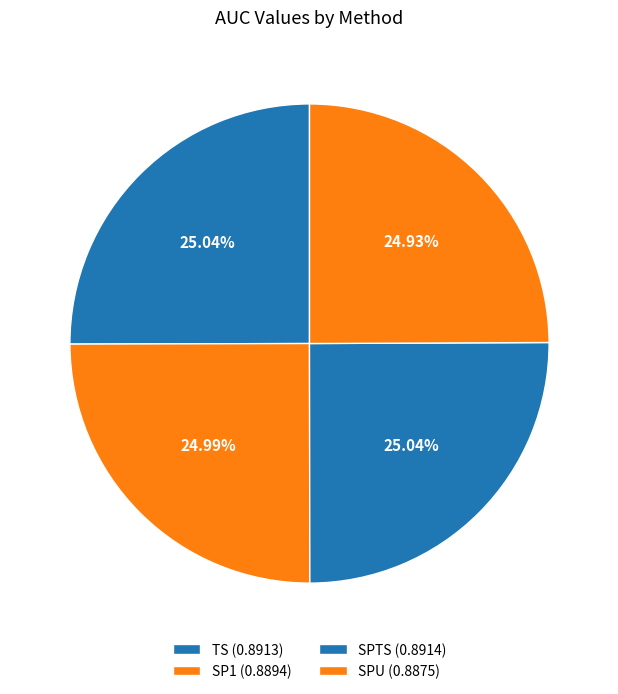

Which slice is the largest?

SPTS